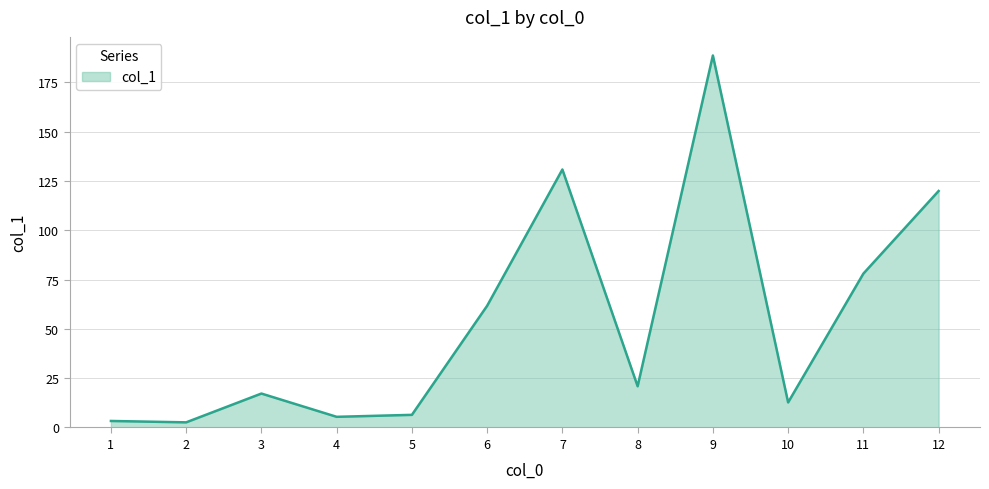

Does the chart have visible grid lines?

Yes